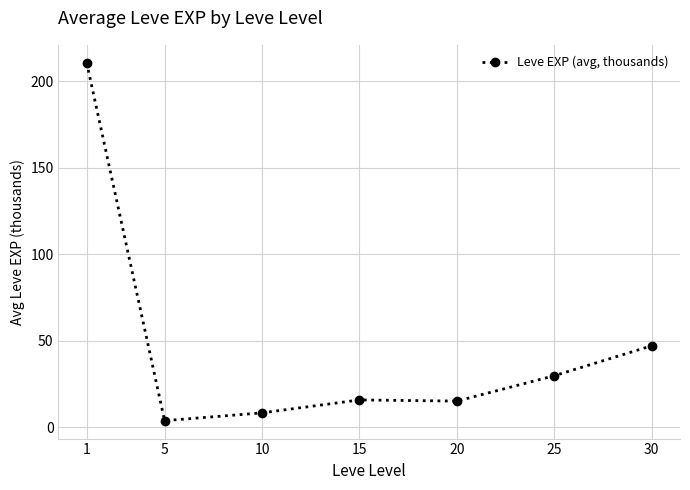

At which category does the chart reach its peak across all series?

1